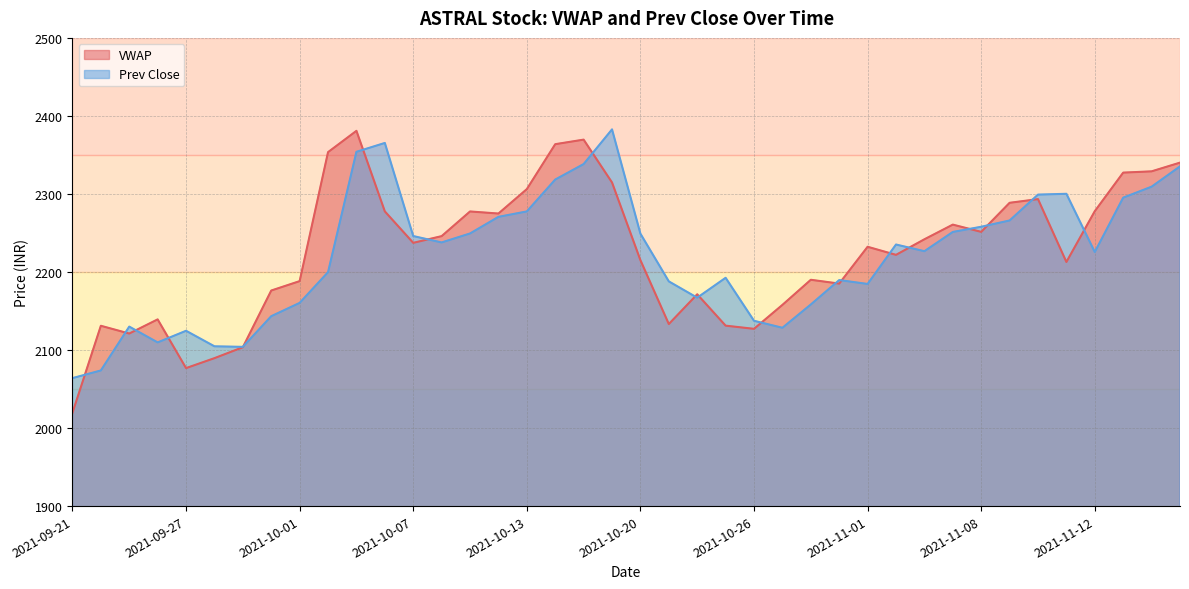

The value of VWAP at 2021-10-27 is 1160.4. True or false?

False